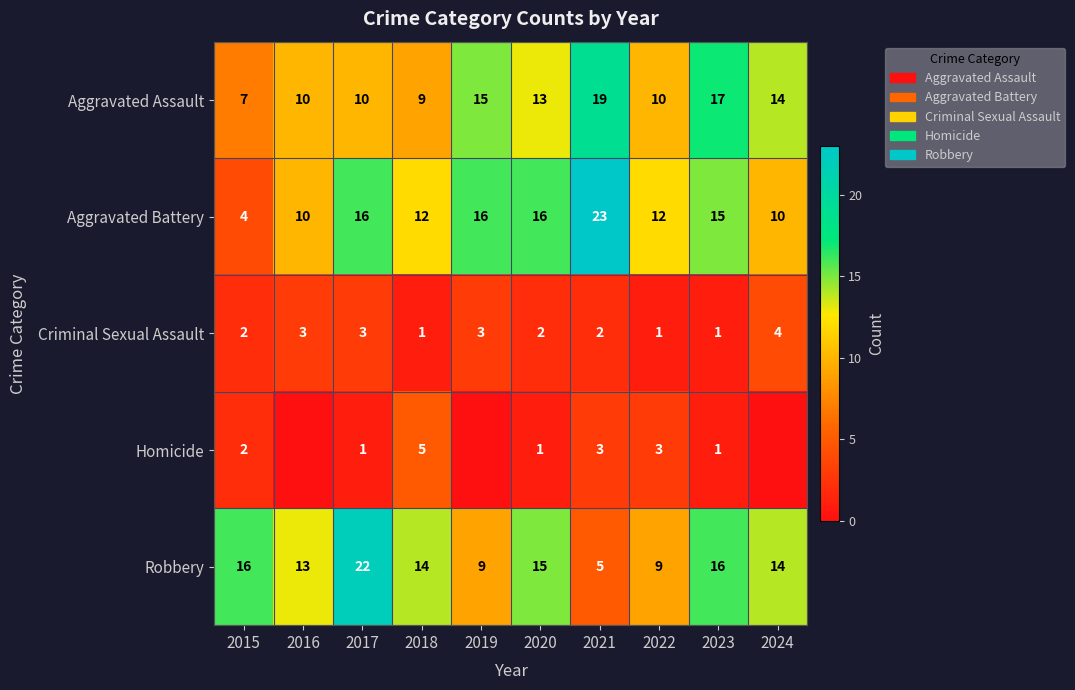

Between 2017 and 2022, which is larger?

2017